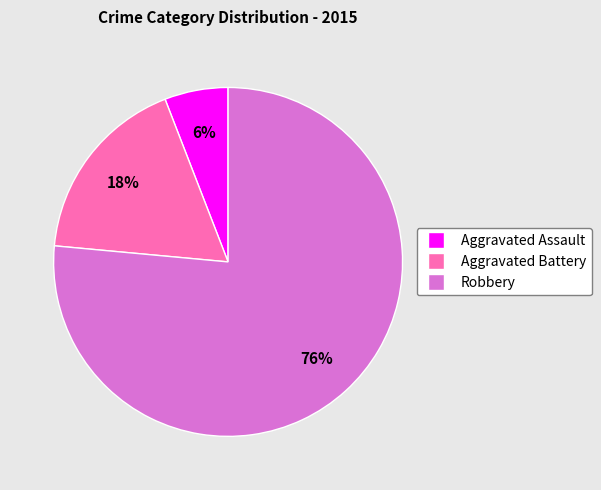

Is there any slice that represents more than half of the pie?

Yes